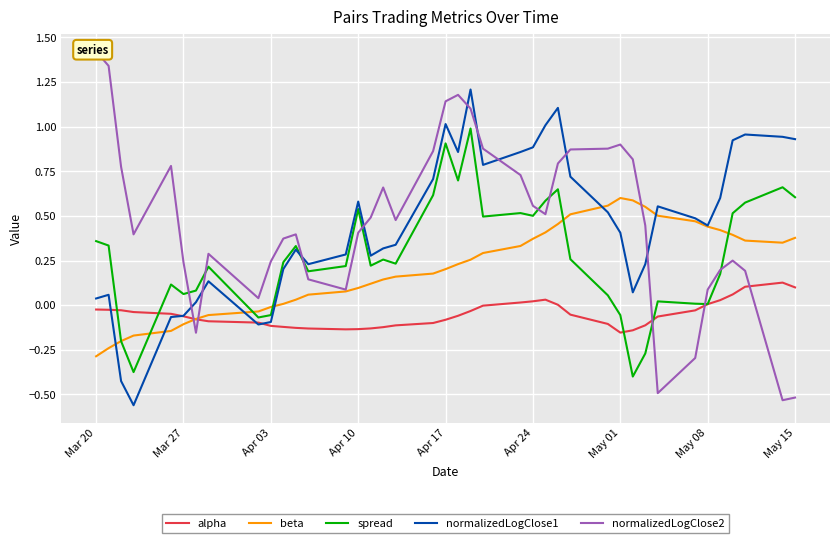

Is it true that beta equals -0.0 at Apr 03?

True